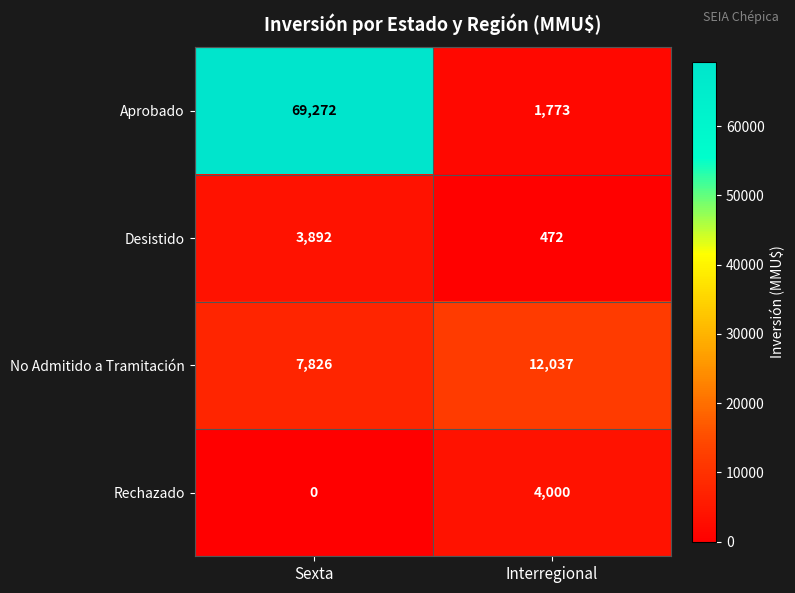

Which label corresponds to the largest value in the chart?

Sexta